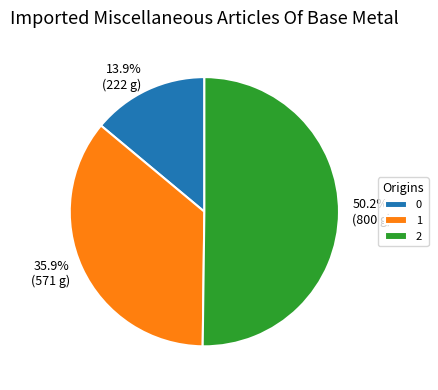

Count the number of slices in the pie.

3